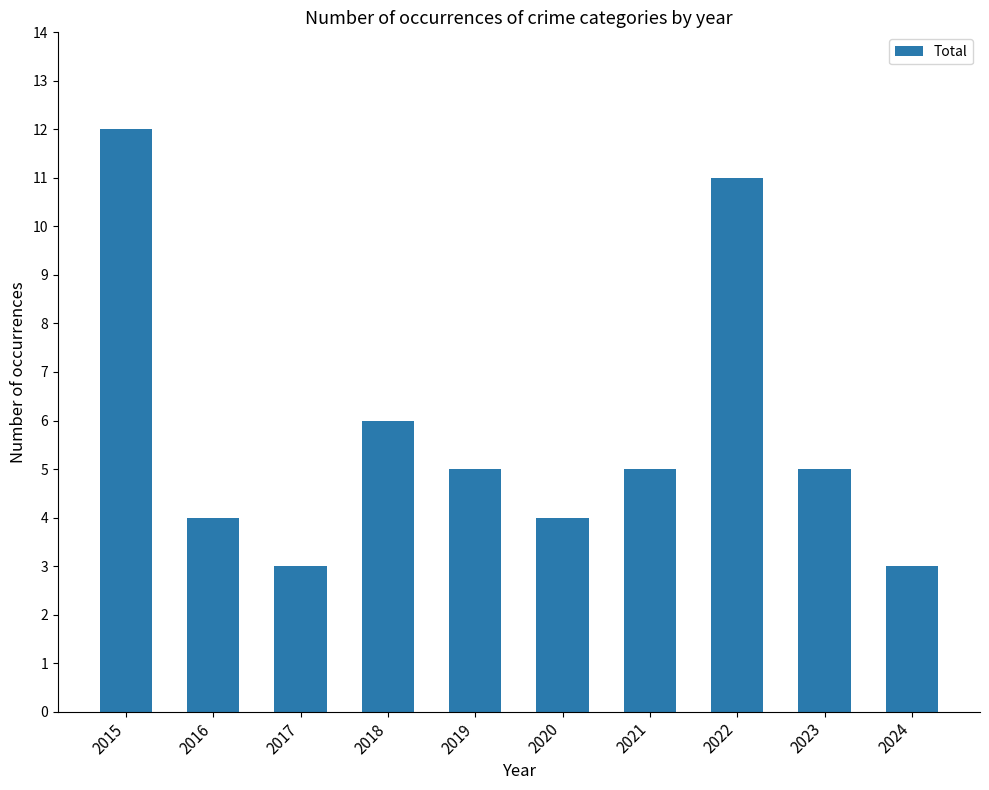

How many values are between 4 and 6?

6